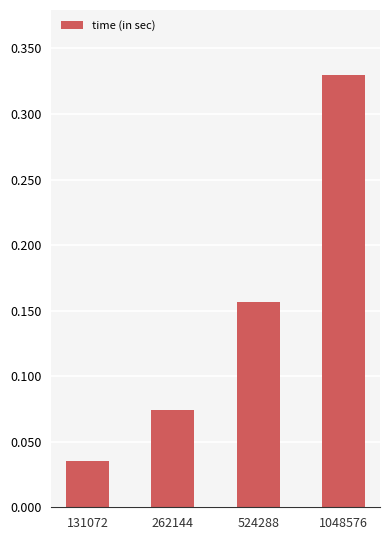

How many categories are shown in the chart?

4